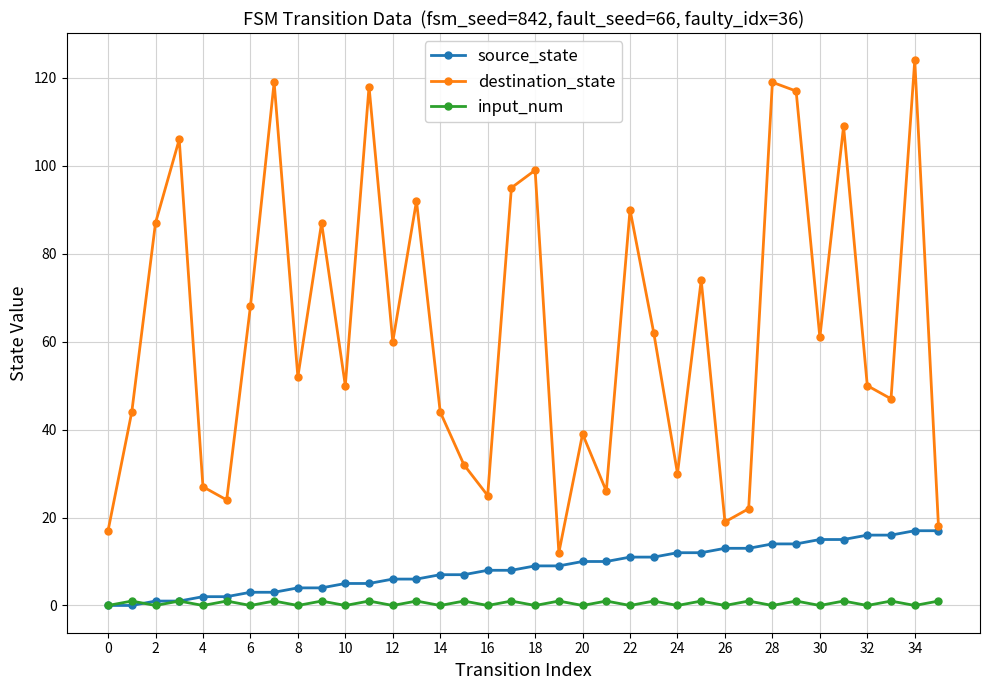

What is the greatest value displayed?

124